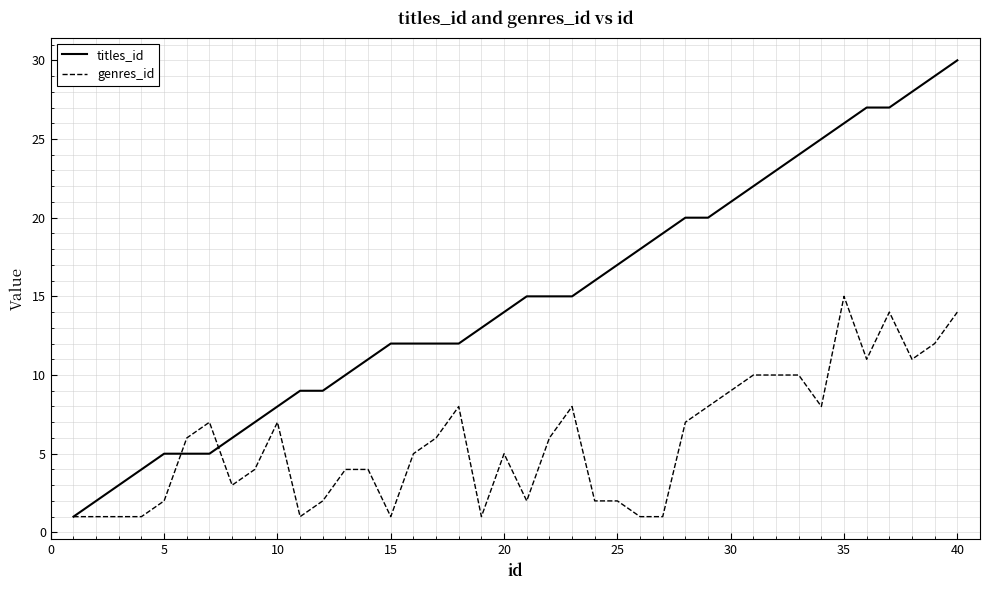

Rank the series by their maximum value, from lowest to highest.

genres_id, titles_id